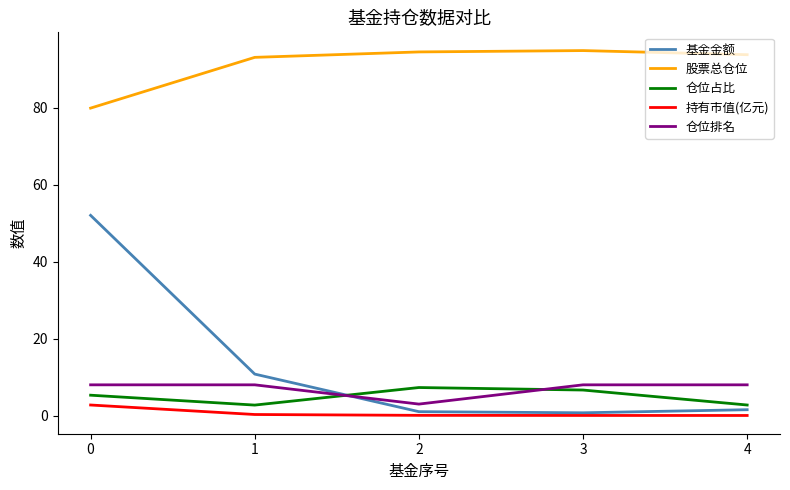

Does the chart have visible grid lines?

No